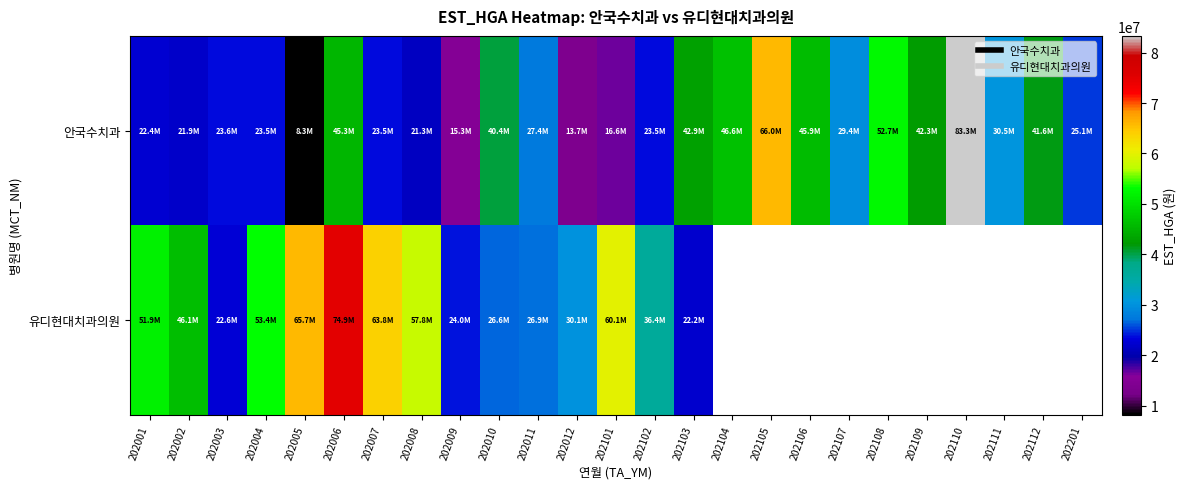

Is it true that 안국수치과 equals 9603481.5 at 202107?

False